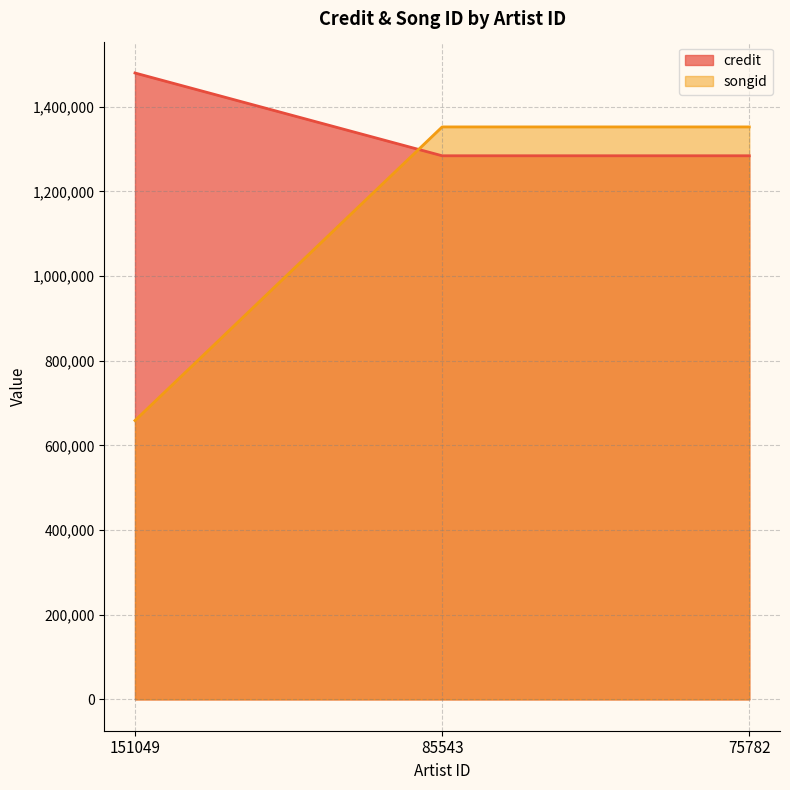

What value does the songid series have at 75782, to the nearest 10?

1352260